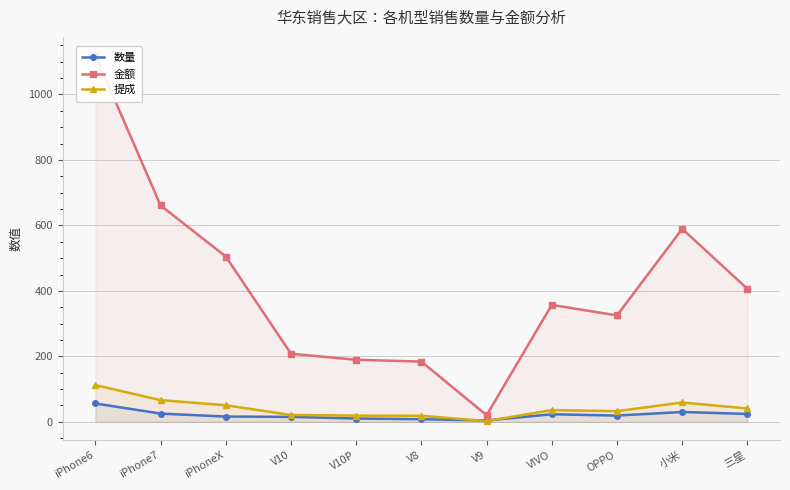

Between iPhone7 and OPPO, which is larger?

iPhone7